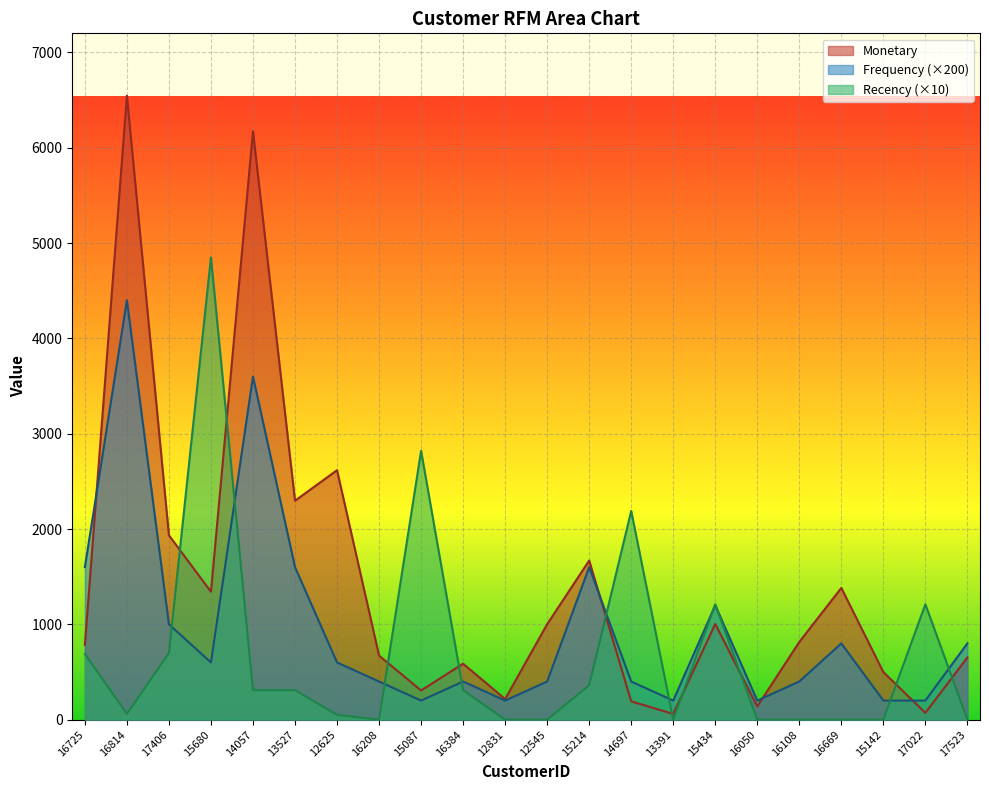

True or false: Monetary has a value of 1001 at 12545.

True